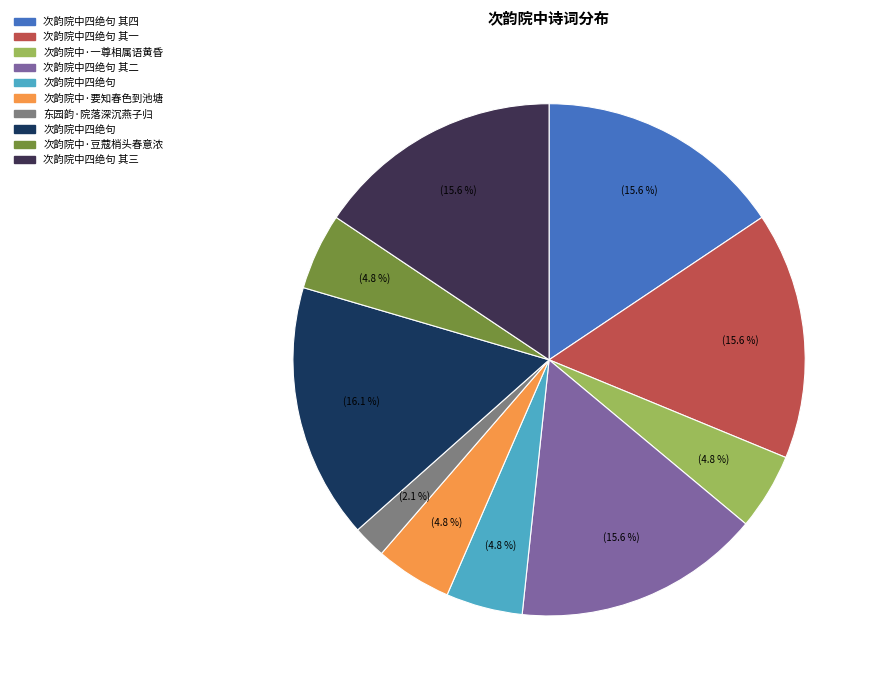

Is there a majority slice in this chart?

No